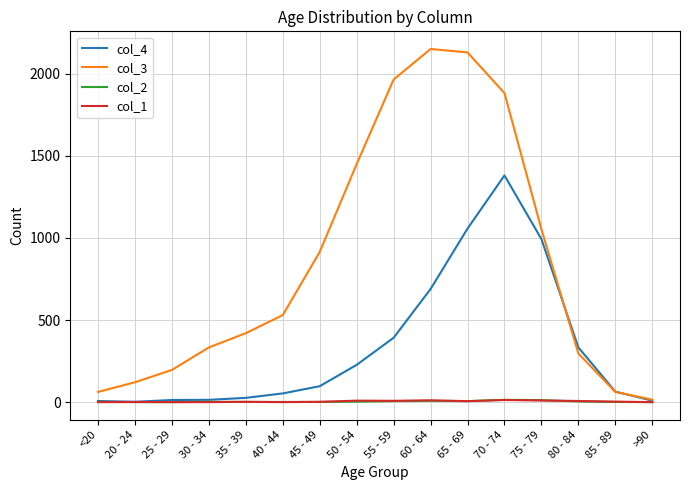

Which series has the widest spread of values?

col_3